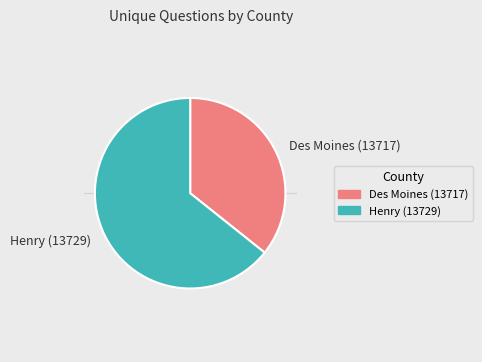

Approximately how many times larger is the value at Des Moines (13717) compared to Henry (13729)?

0.6